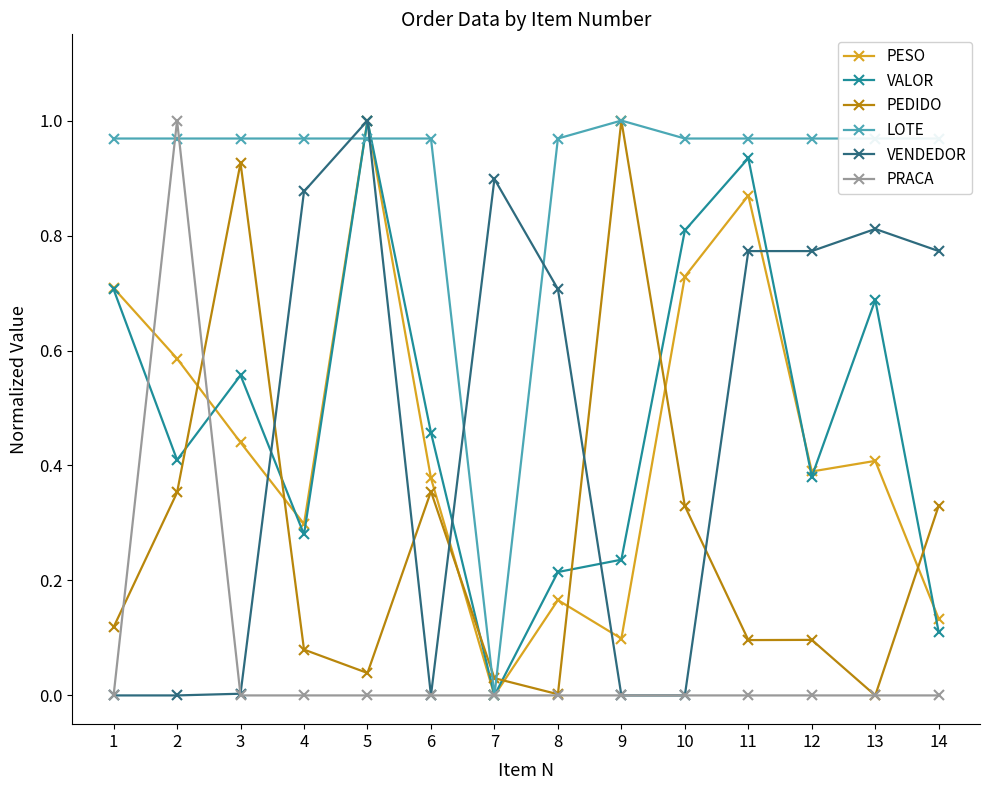

After their last crossing, which series has the higher values: LOTE or PEDIDO?

LOTE